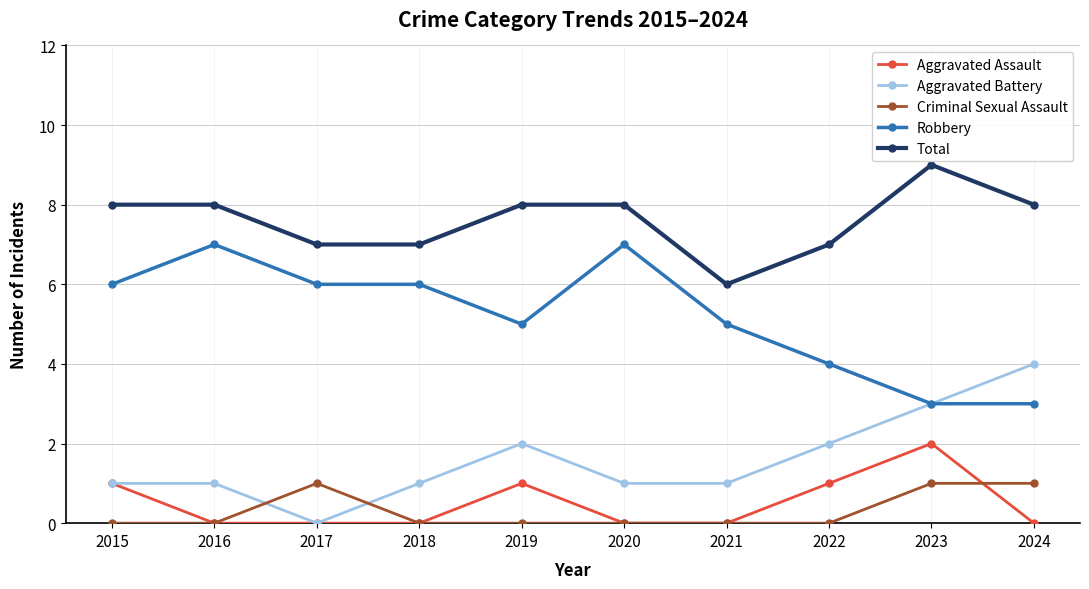

At which category is the sum across all series the highest?

2023